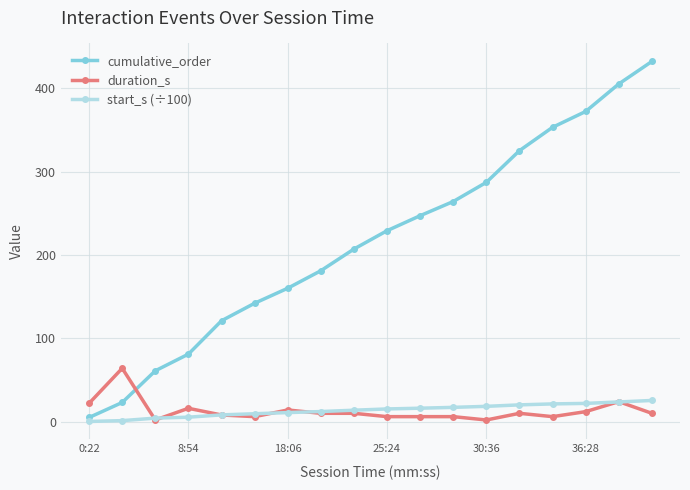

Which series has the largest range (max minus min)?

cumulative_order